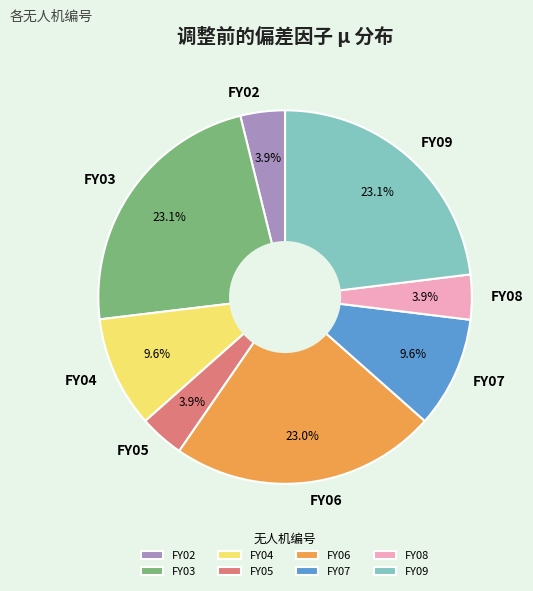

Is FY06 the majority of the pie?

No